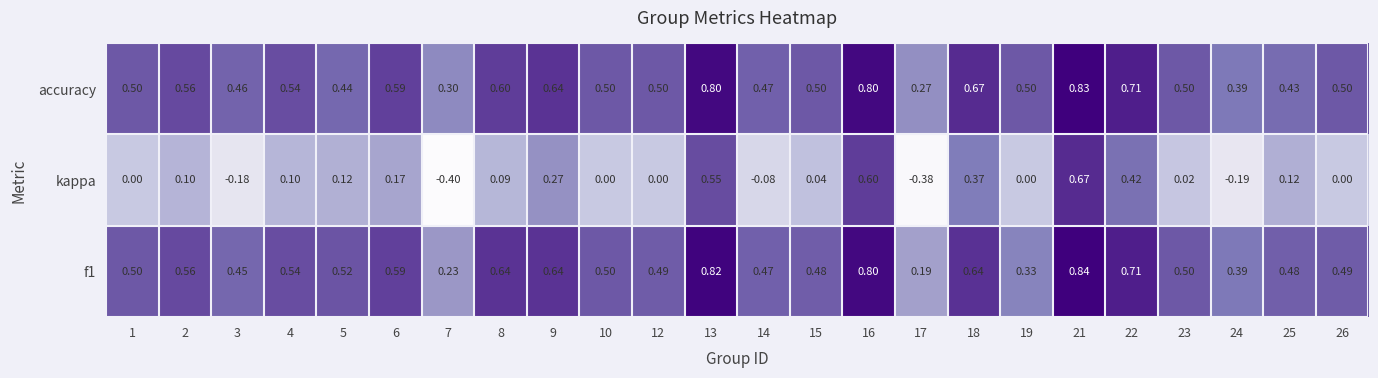

Between 15 and 22, which series saw the biggest shift?

kappa